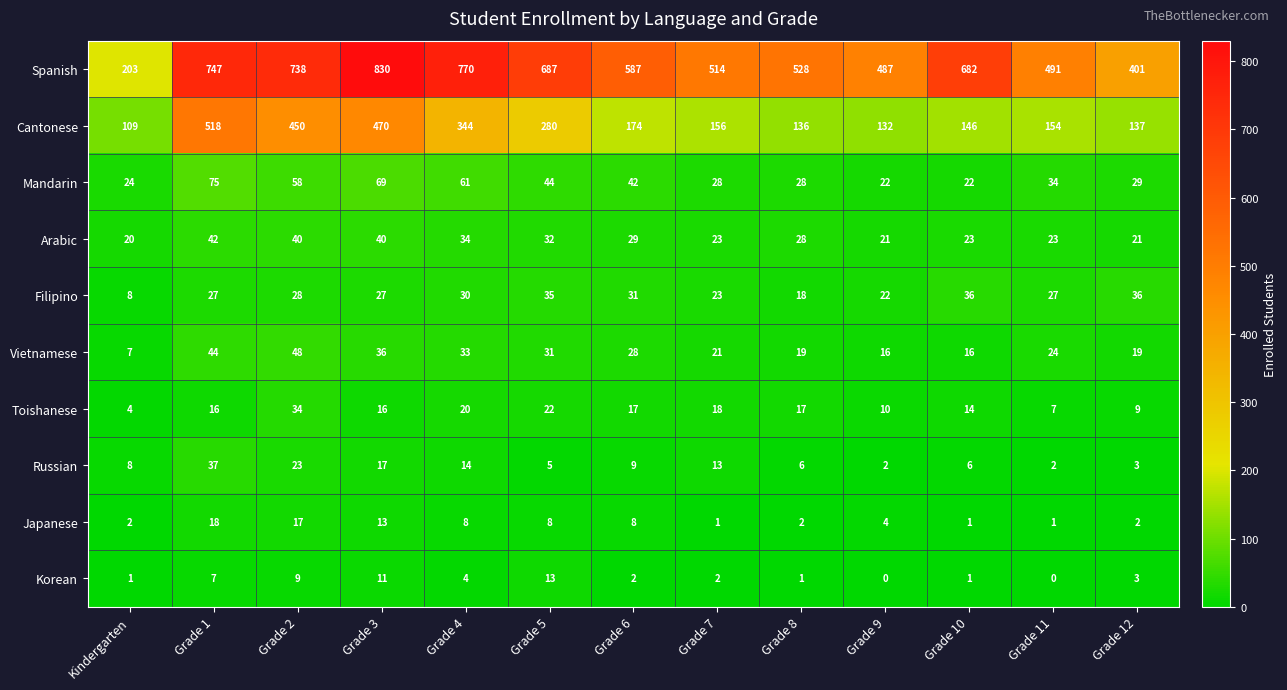

What is the sum of all Vietnamese values?

342